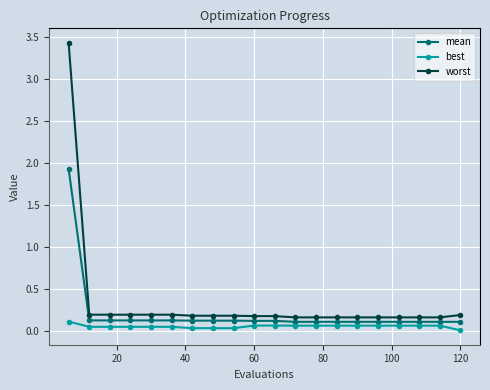

True or false: worst and best cross at least once.

False